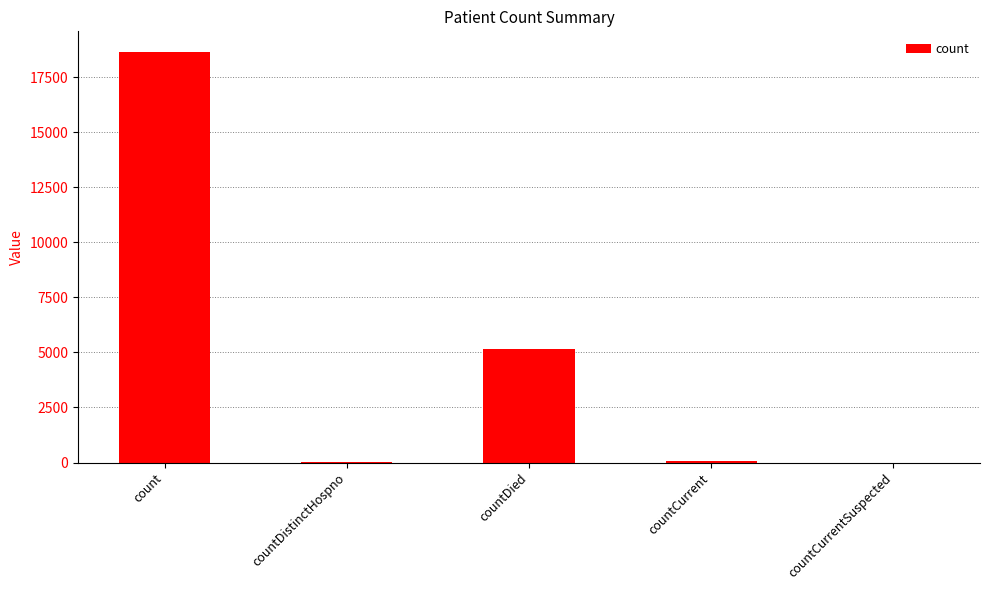

Count the number of data series in this chart.

1